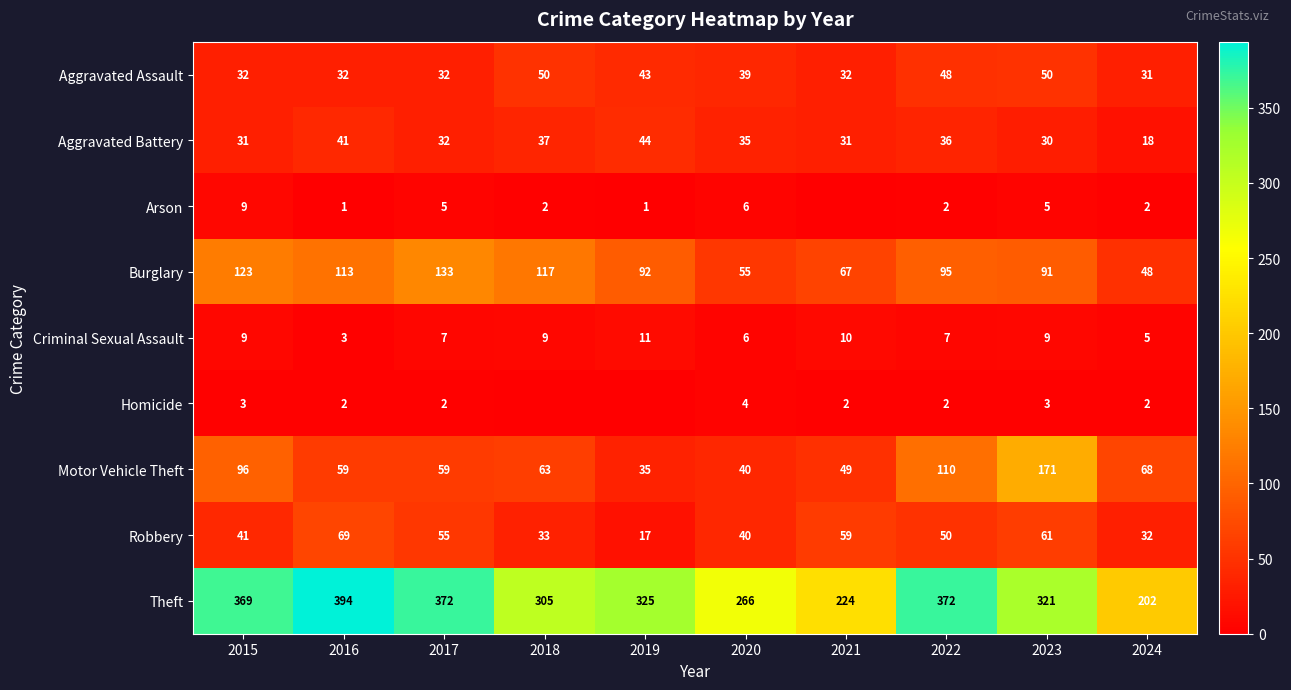

What is the difference between the maximum and minimum values in the Motor Vehicle Theft series?

136